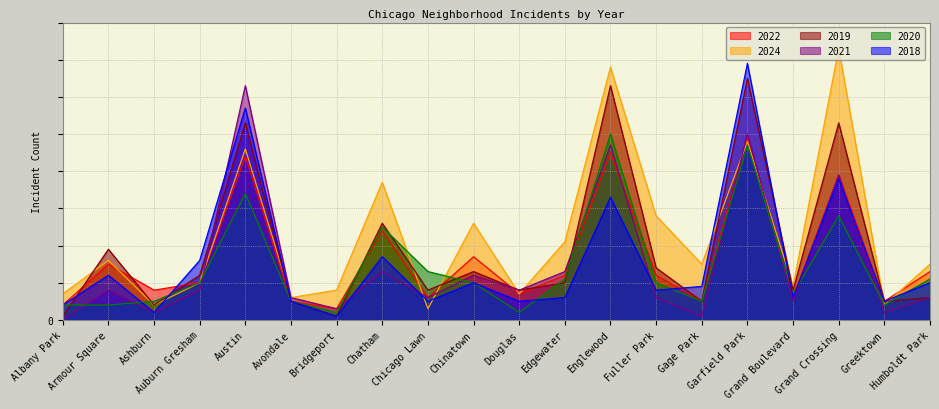

How many values in the 2024 series exceed 15?

9